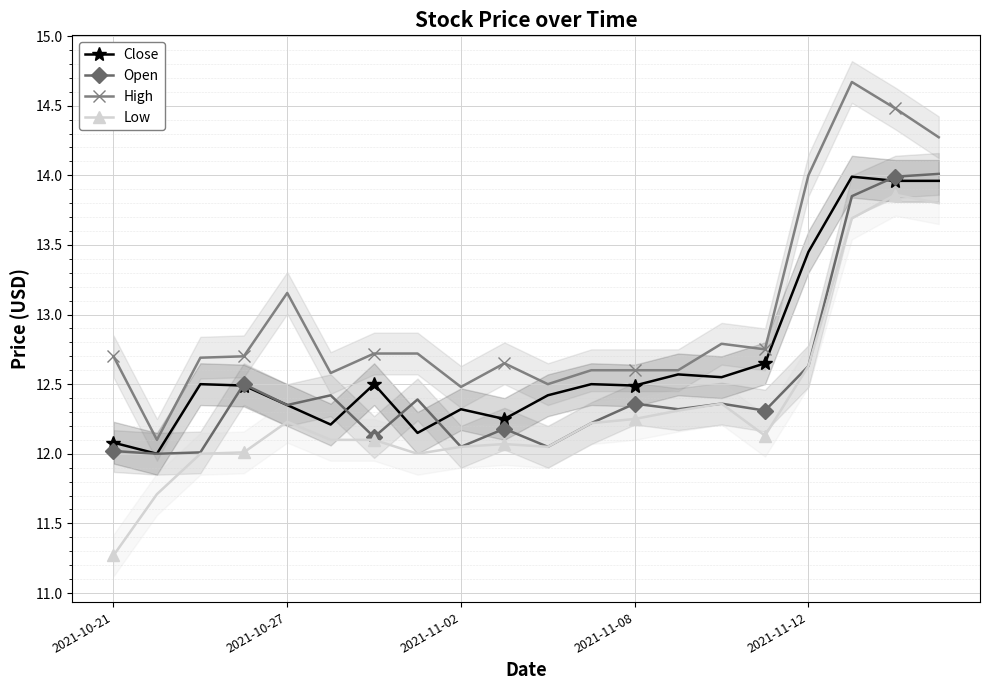

How many lines are shown in the chart?

4